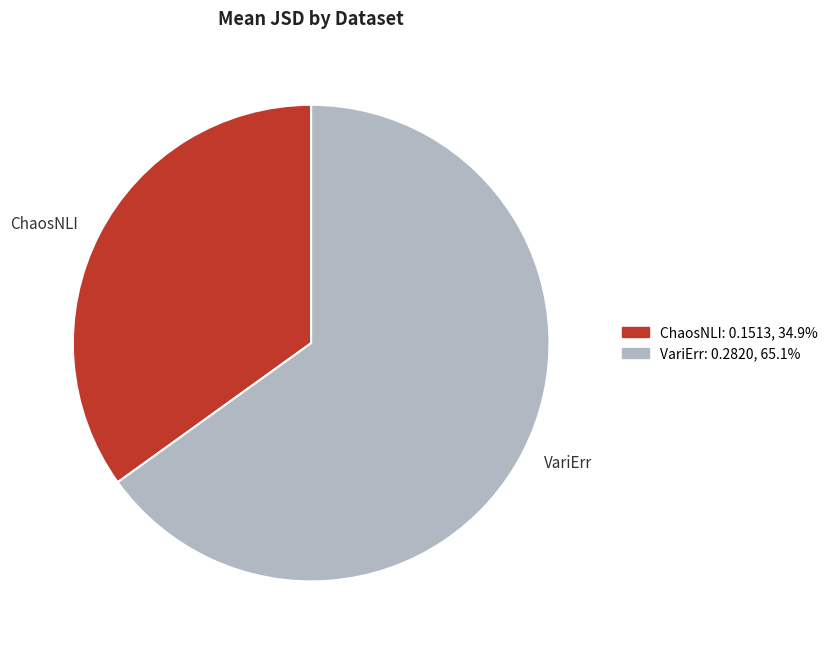

Which slice is the smallest?

ChaosNLI